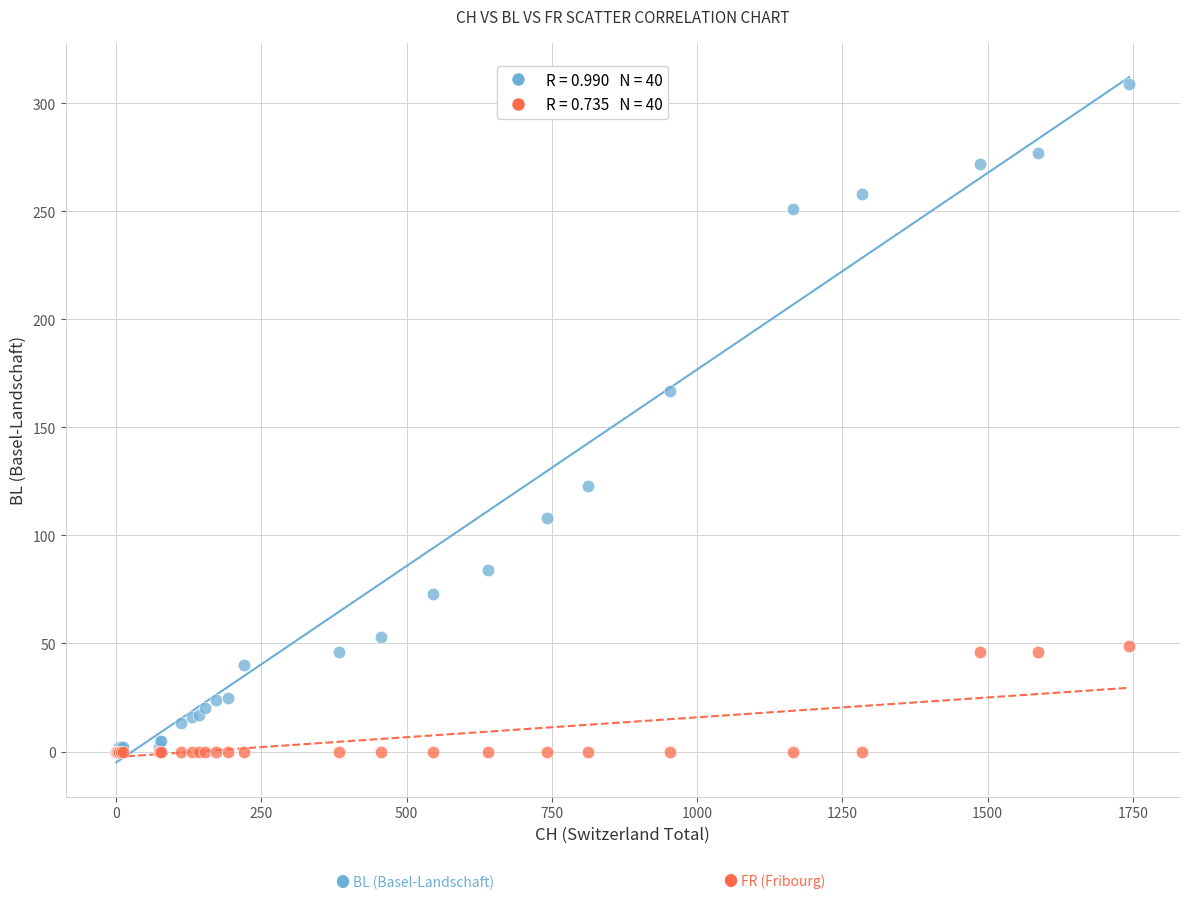

Across all series, what Y value is closest to 154?

167